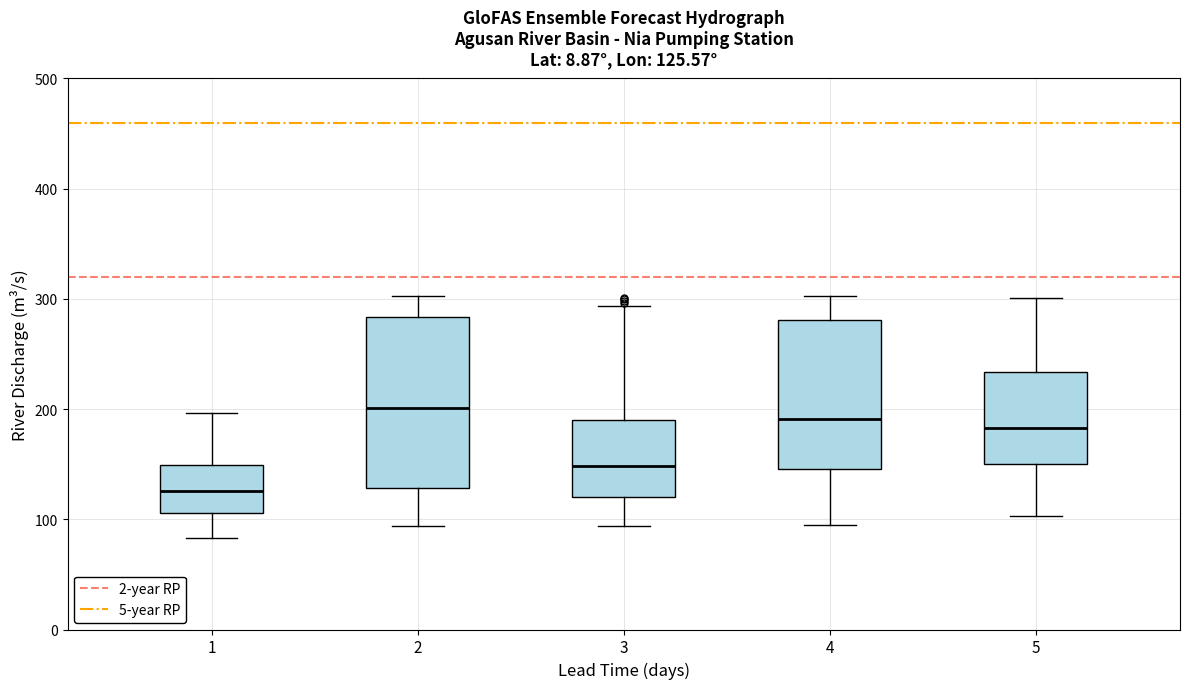

Comparing the boxes themselves (not the whiskers), which one is the tallest?

2